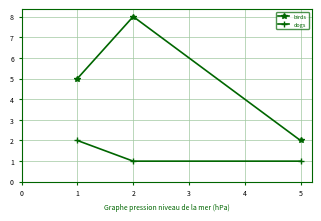

How many lines are shown in the chart?

2